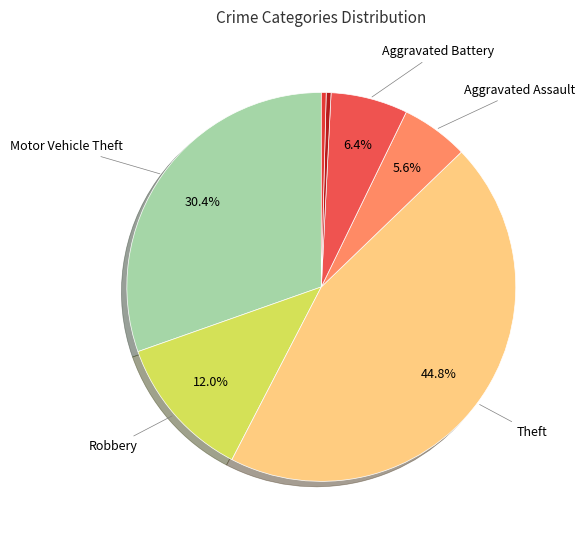

How many segments does this pie chart have?

7